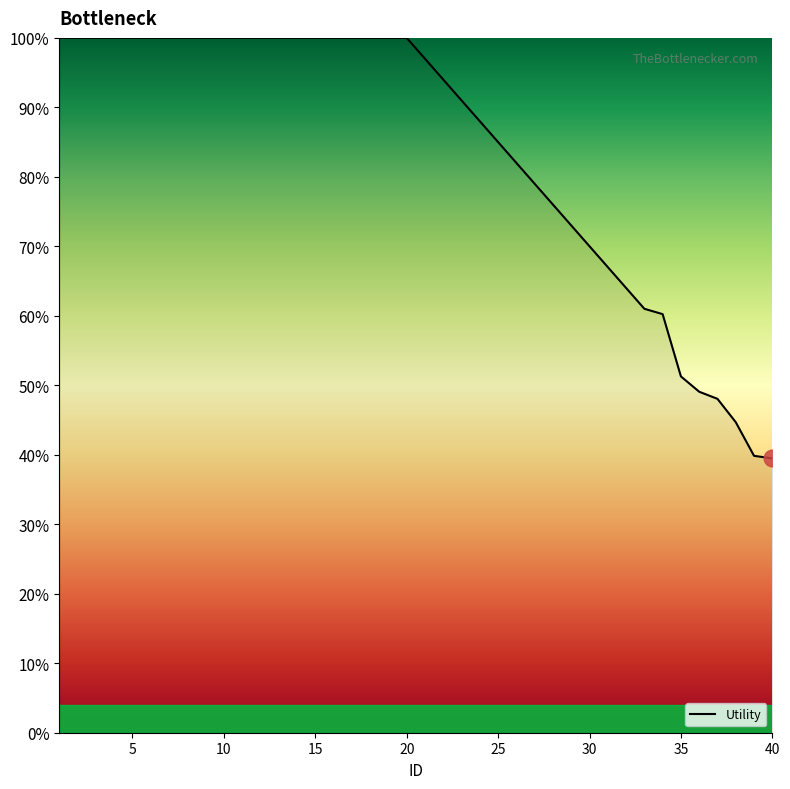

What is the maximum value shown in the chart?

100.0